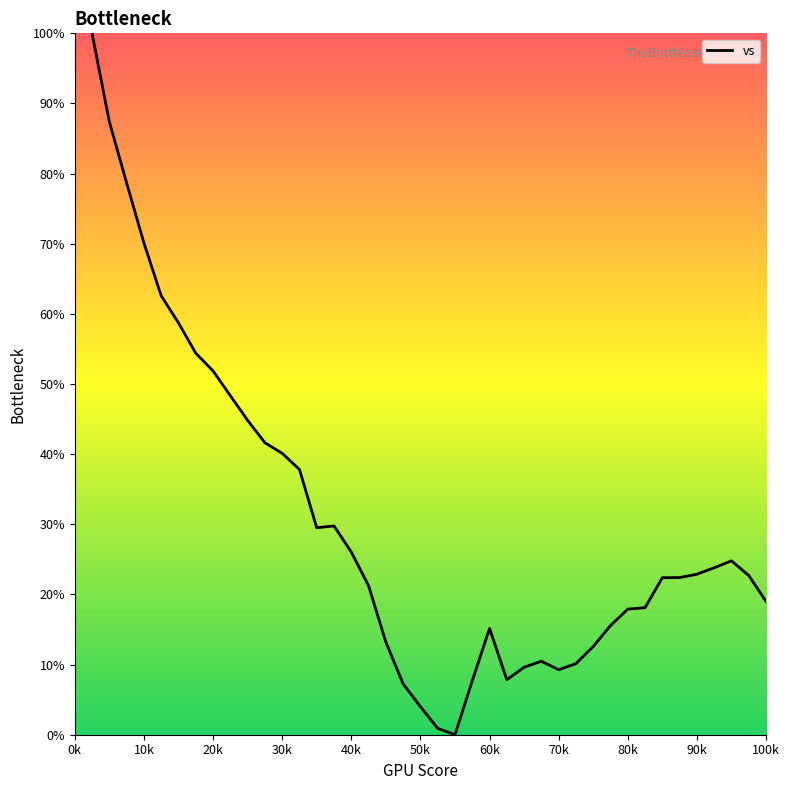

What is the maximum value shown in the chart?

100.0